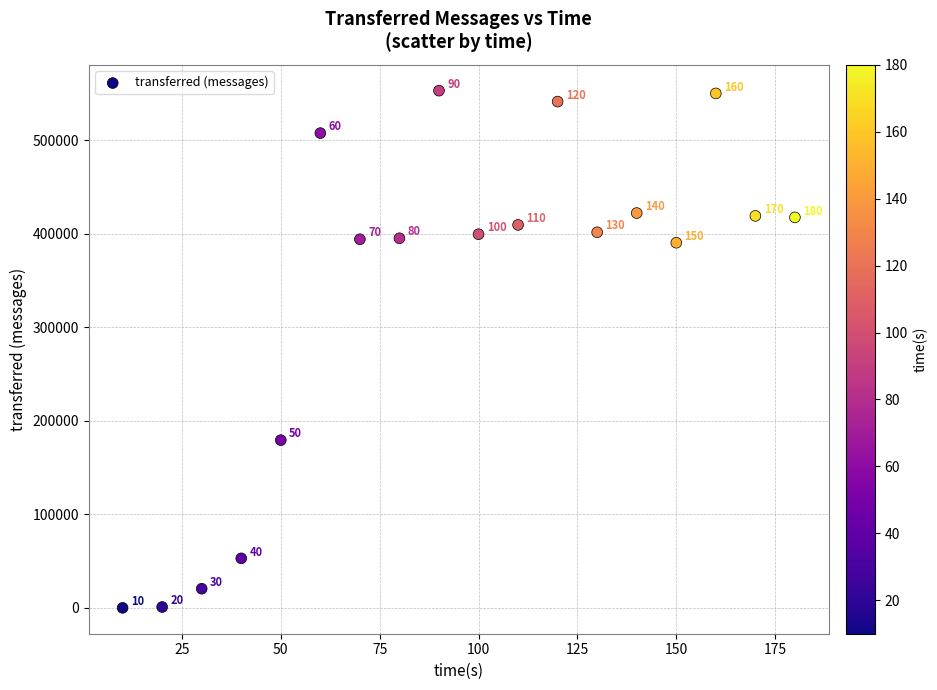

What Y value in the scatter plot is closest to 276580?

179380